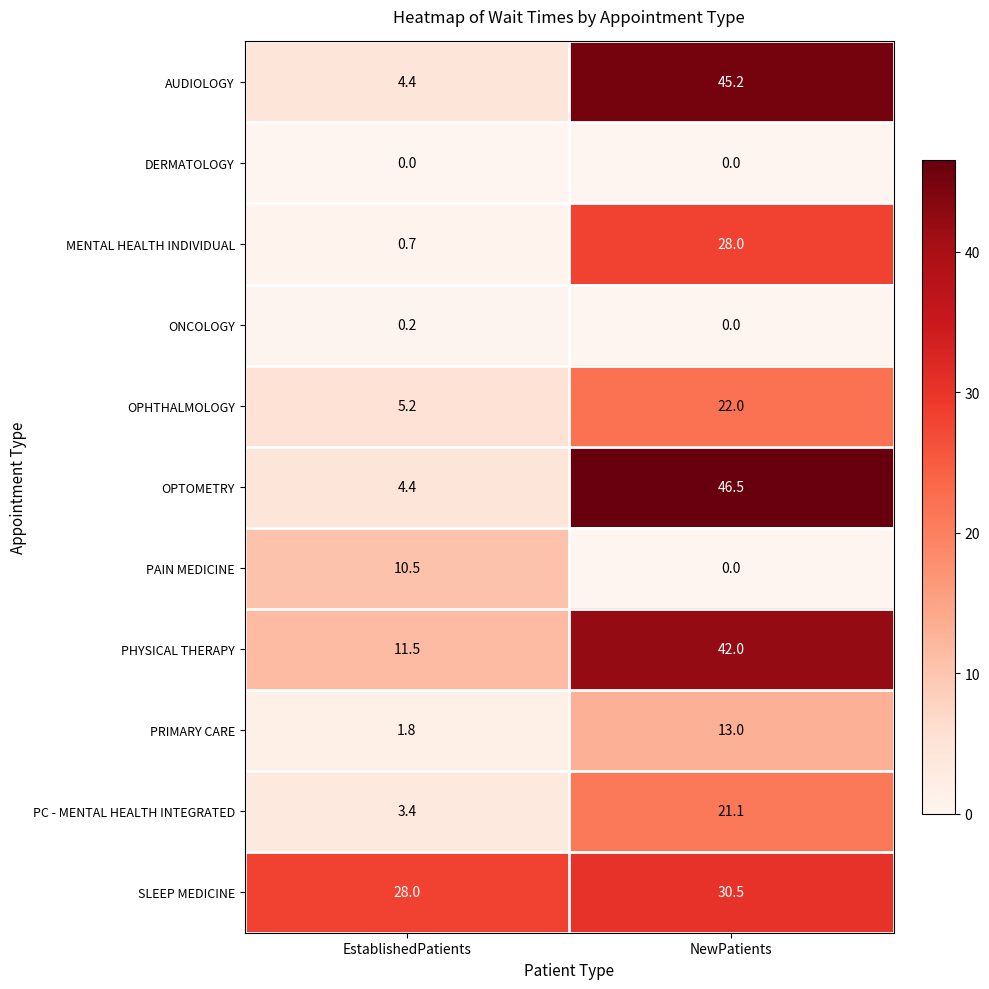

Which series has the largest range (max minus min)?

OPTOMETRY